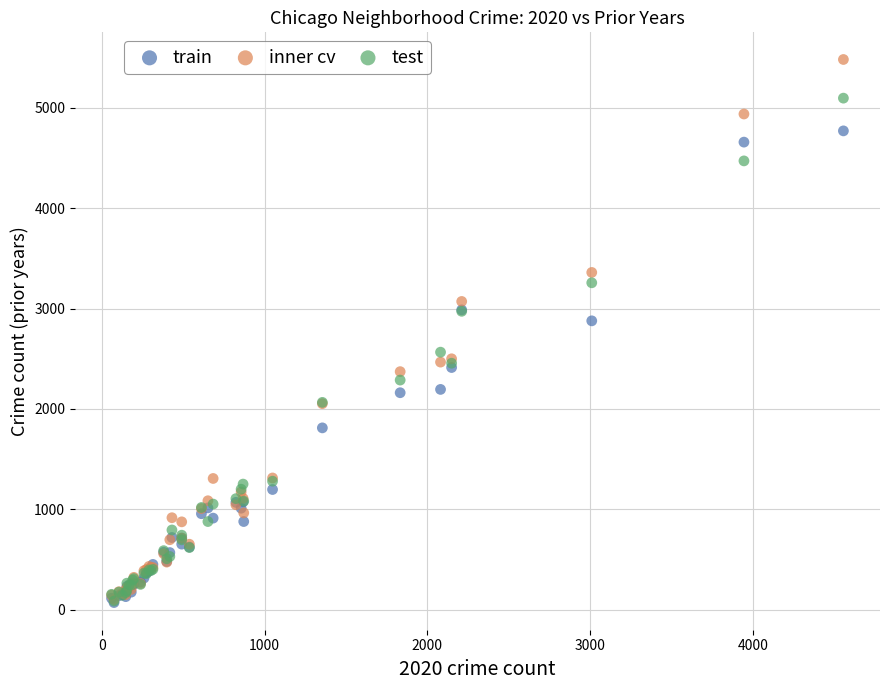

Across all series, what Y value is closest to 2776?

2878